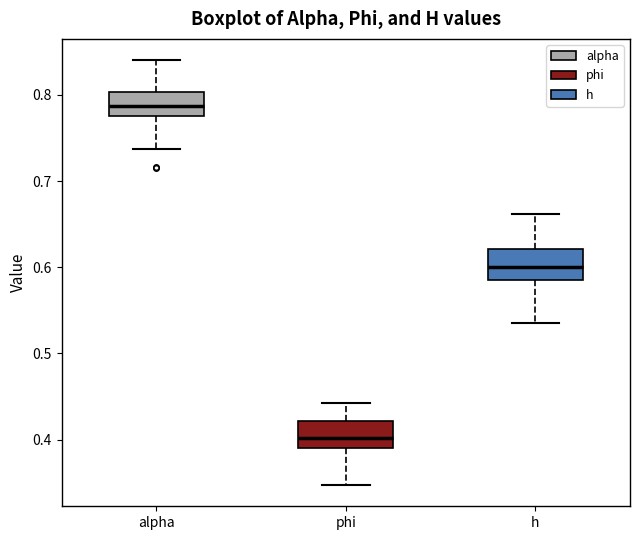

Reading left to right, read every box against the y-axis: the position of its median line, the range the box covers, and the ends of its whiskers. The values are not printed on the chart, so give them approximately, as read against the axis.

alpha: median 0.79, box 0.78 to 0.80, whiskers 0.74 to 0.84
phi: median 0.40, box 0.39 to 0.42, whiskers 0.35 to 0.44
h: median 0.60, box 0.59 to 0.62, whiskers 0.54 to 0.66